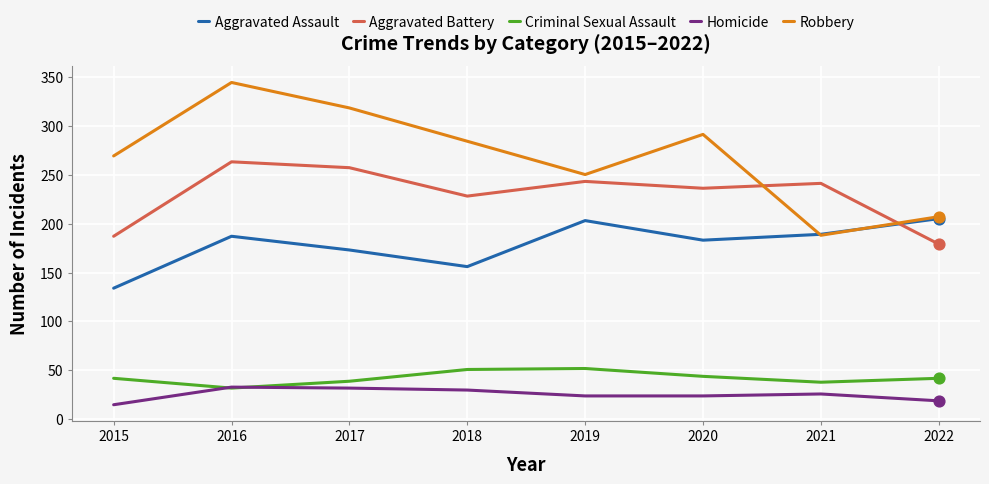

Between 2017 and 2021, which series saw the biggest shift?

Robbery